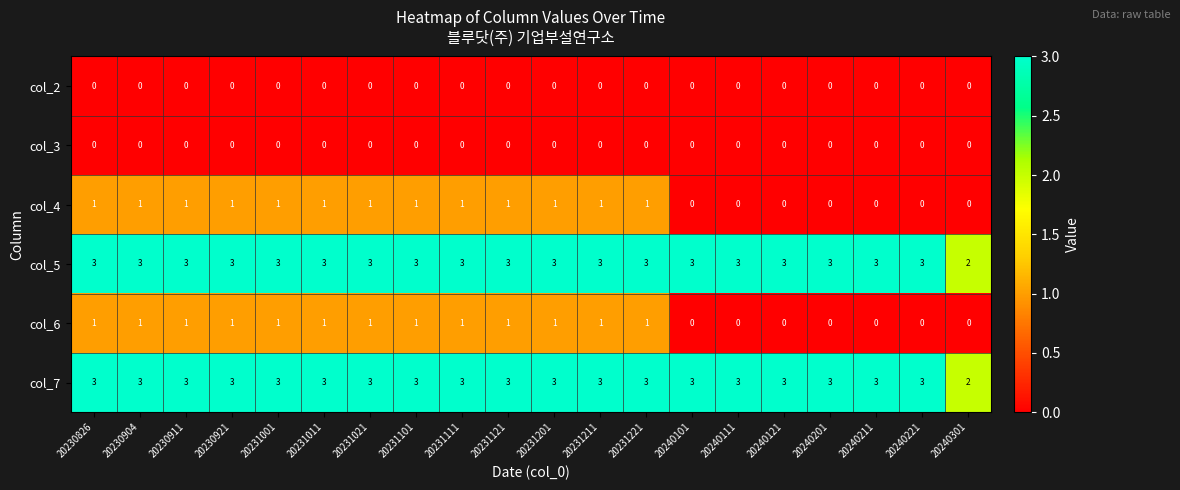

What value does the col_7 series have at 20231201?

3